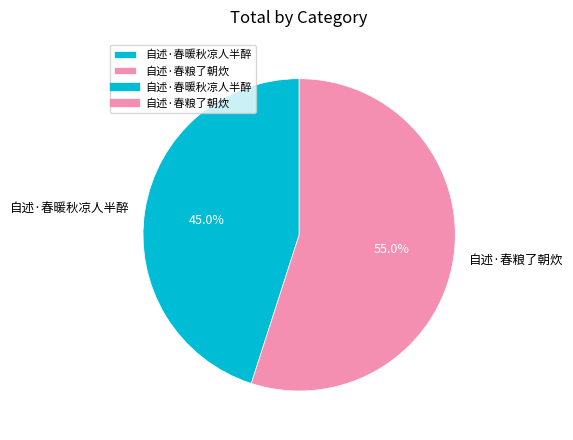

How many slices are in this pie chart?

2